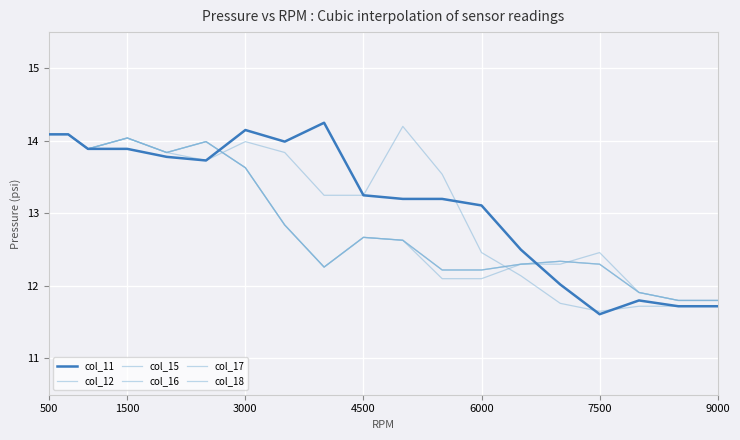

Does the chart have visible grid lines?

Yes